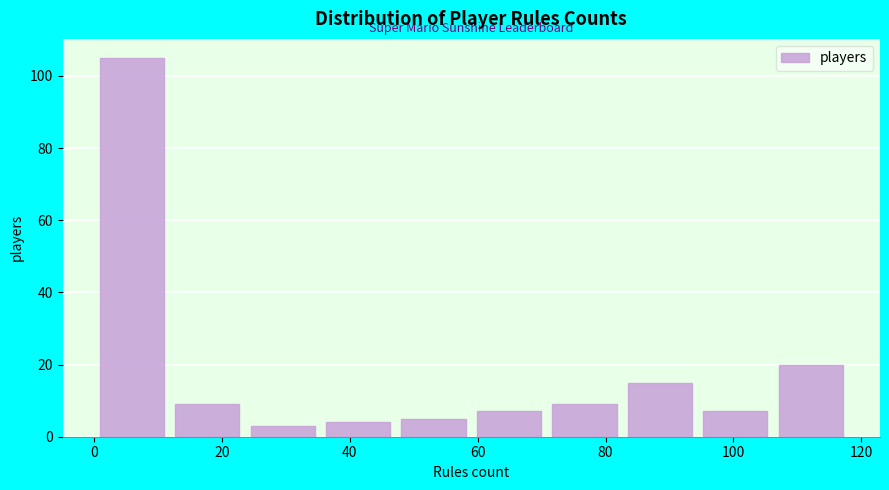

Reading left to right, transcribe this chart: for each bar, give the range it covers on the x-axis and its height. Neither the bar edges nor the heights are printed on the chart, so give them approximately, as read against the axes.

0.0 to 11.8: 106
11.8 to 23.6: 10
23.6 to 35.4: 4
35.4 to 47.2: 4
47.2 to 59.0: 6
59.0 to 70.8: 8
70.8 to 82.6: 10
82.6 to 94.4: 16
94.4 to 106.2: 8
106.2 to 118.0: 20